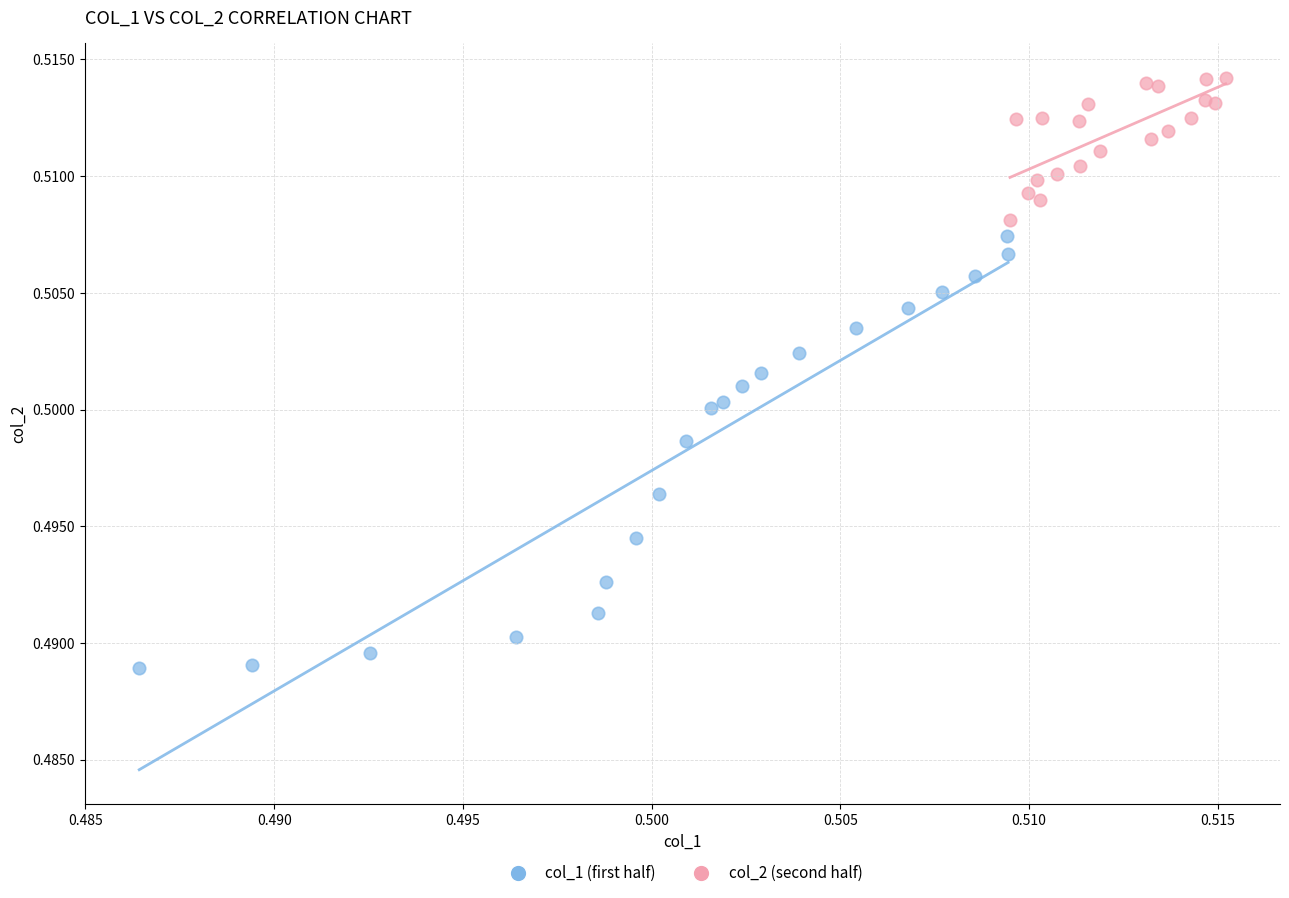

Which series contains the lowest Y value?

col_1 (first half)